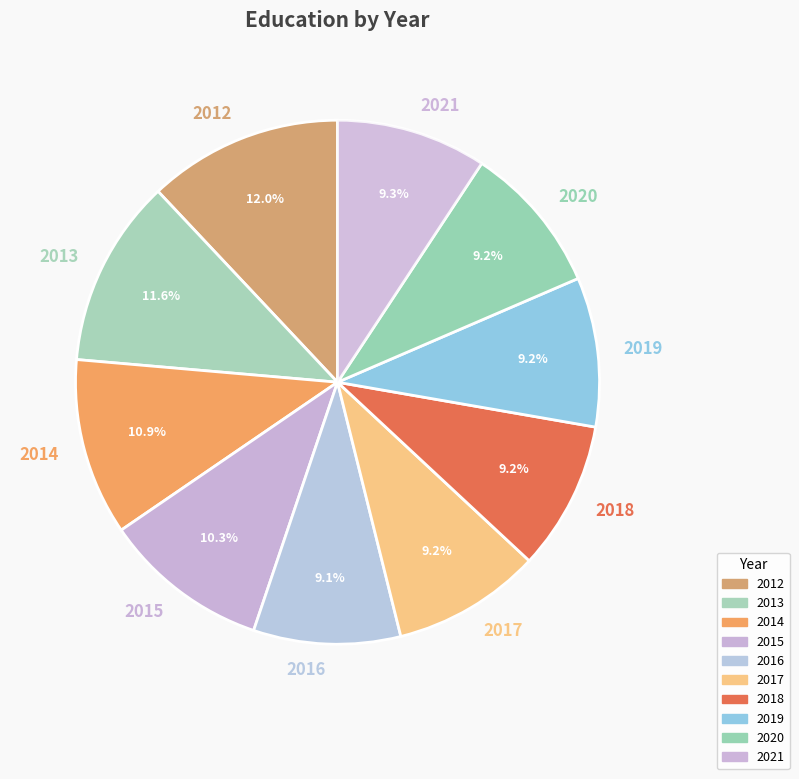

Count the number of slices in the pie.

10